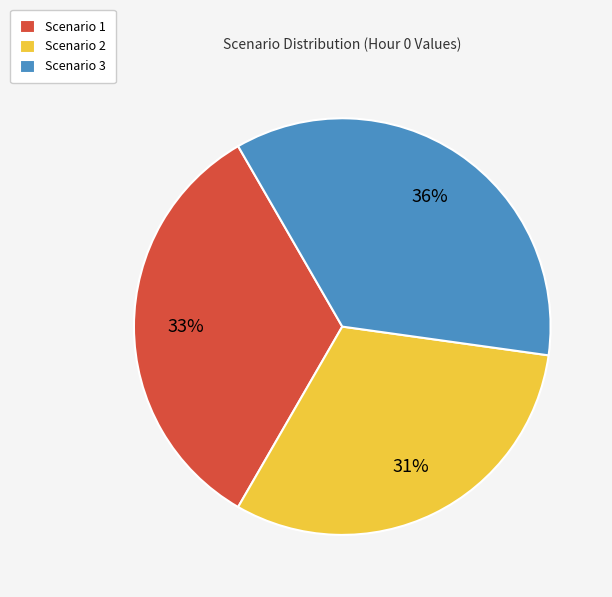

Which has a higher value, Scenario 1 or Scenario 3?

Scenario 3